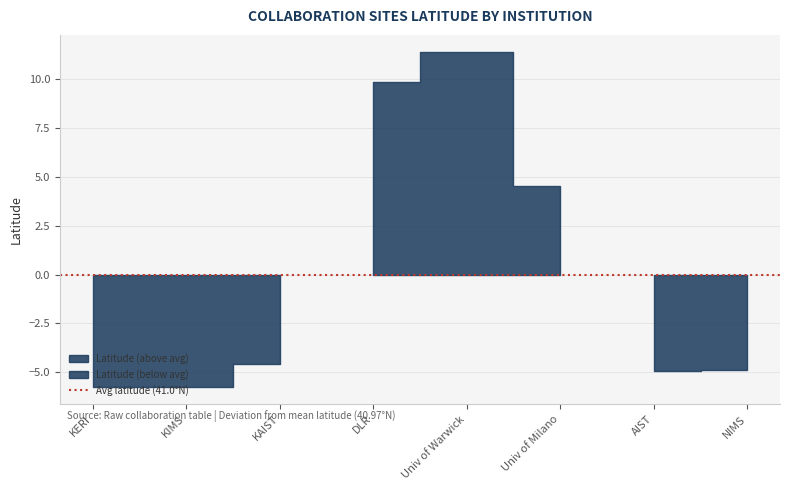

Reading left to right, extract all data points from this chart.

KERI=35.2	KIMS=35.2	KAIST=36.4	DLR=50.9	Univ of Warwick=52.4	Univ of Milano=45.5	AIST=36.1	NIMS=36.1